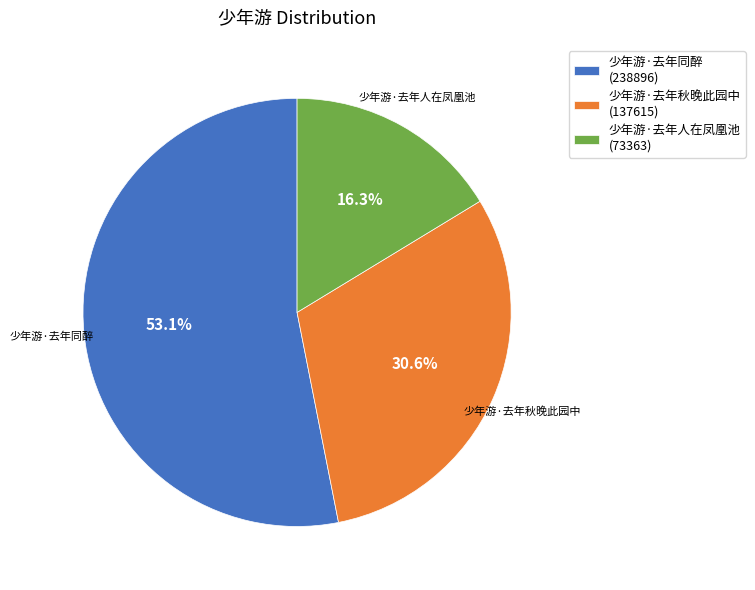

What is the ratio of the value at 少年游·去年同醉 to the value at 少年游·去年秋晚此园中?

1.7